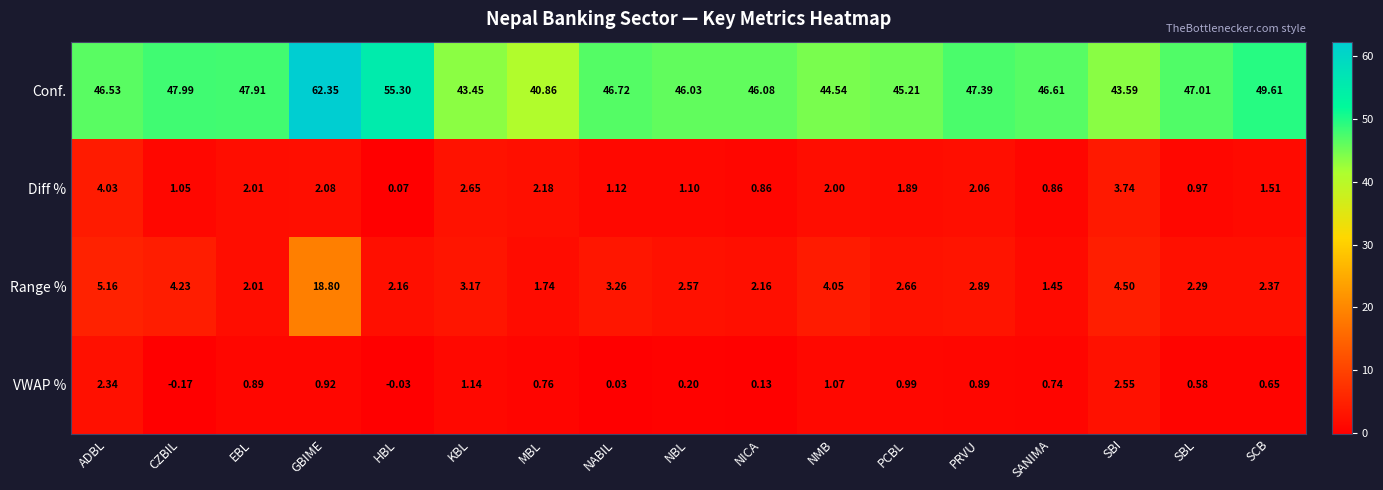

Where does the Conf. series first go above 46?

ADBL